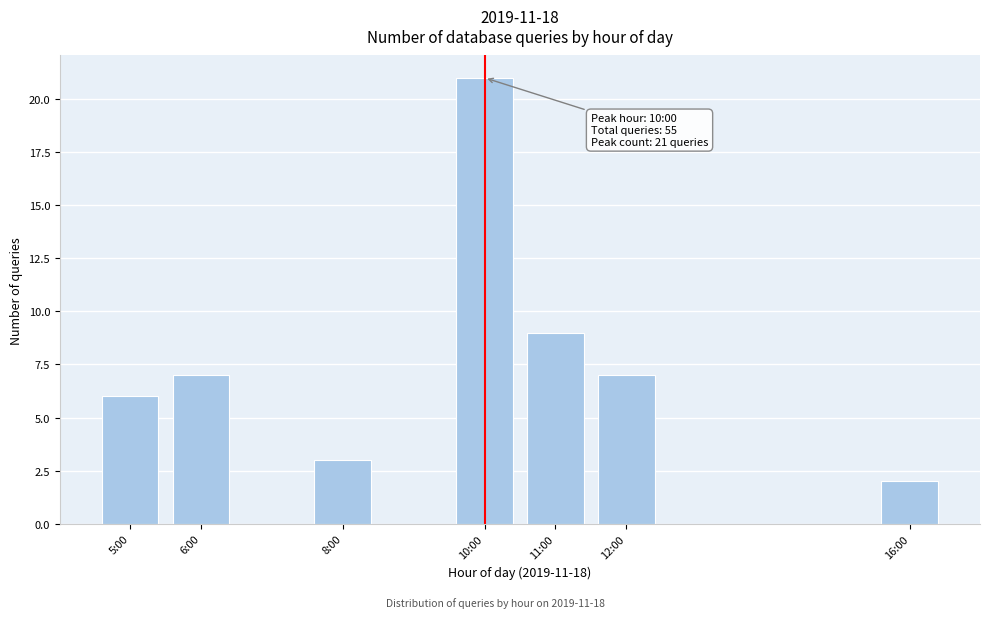

Reading left to right, transcribe all the data shown in this chart.

5:00=6	6:00=7	8:00=3	10:00=21	11:00=9	12:00=7	16:00=2